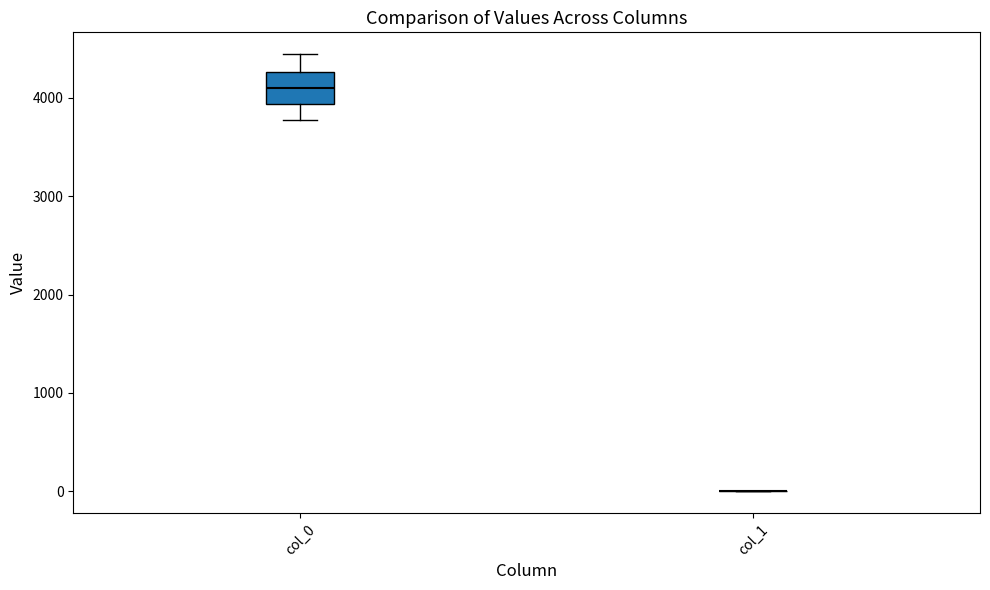

Reading left to right, transcribe this box plot: for each box, give where its median line is, the range the box spans, and where its two whiskers end, as read against the y-axis. The values are not printed on the chart, so give them approximately, as read against the axis.

col_0: median 4100, box 3900 to 4300, whiskers 3800 to 4400
col_1: box collapsed to a line at 0, whiskers 0 to 0